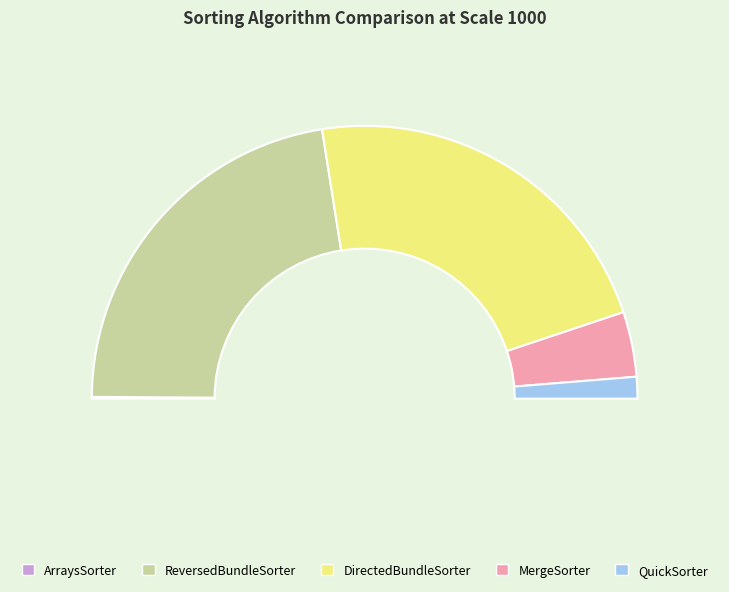

Is it true that QuickSorter is 16% of the pie?

False